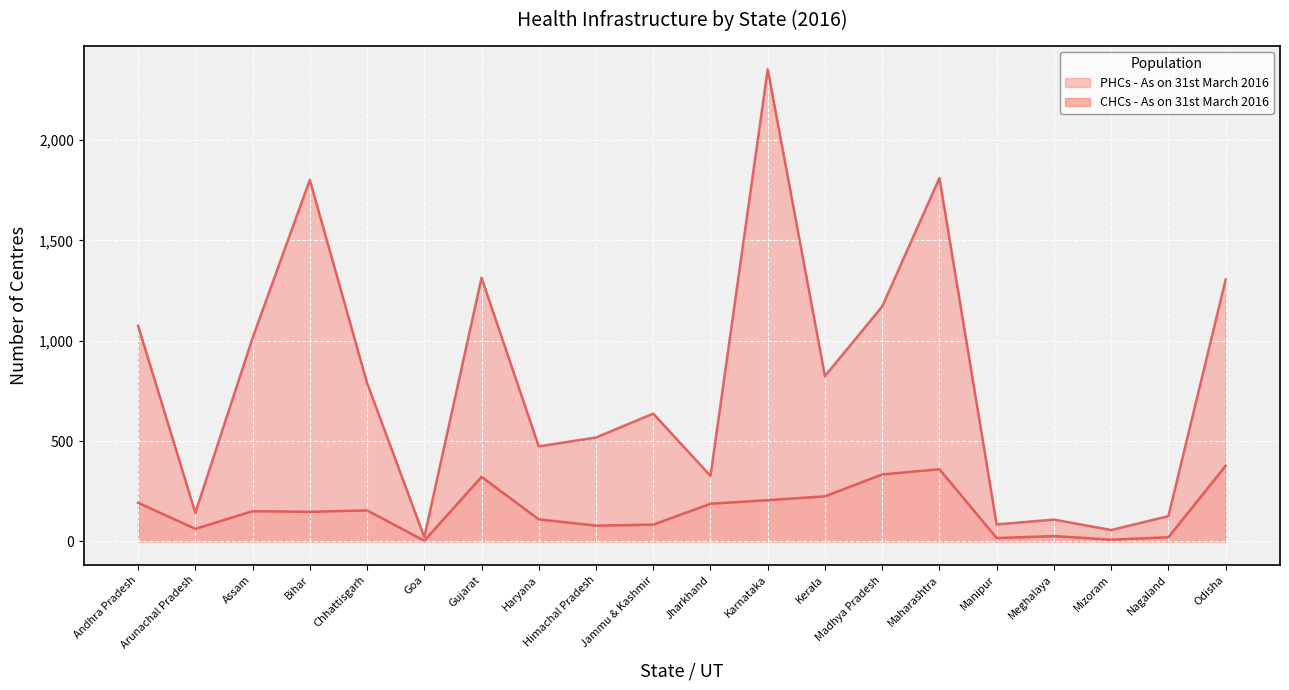

How many interior local valleys does the CHCs series have?

6